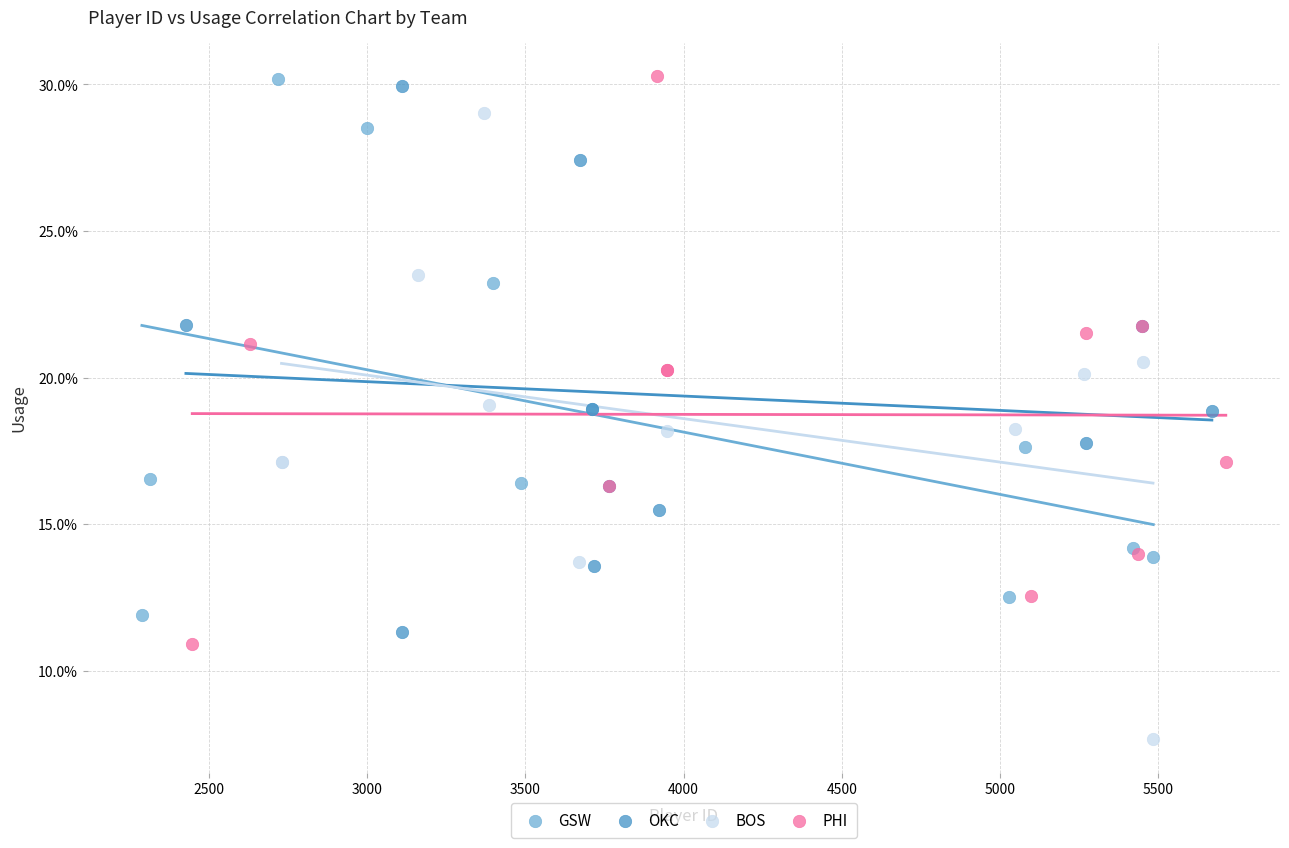

Which series reaches the minimum Y coordinate?

BOS